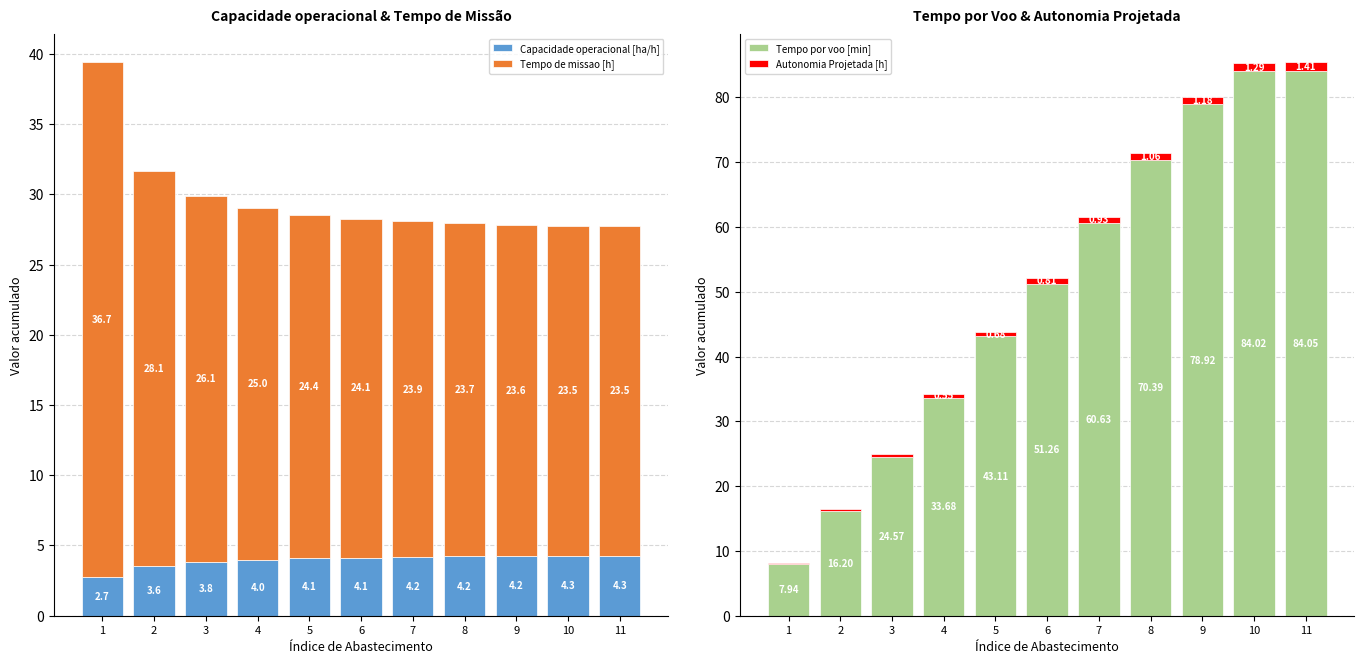

The Tempo de missao [h] series shows 23.7 at 8. True or false?

True